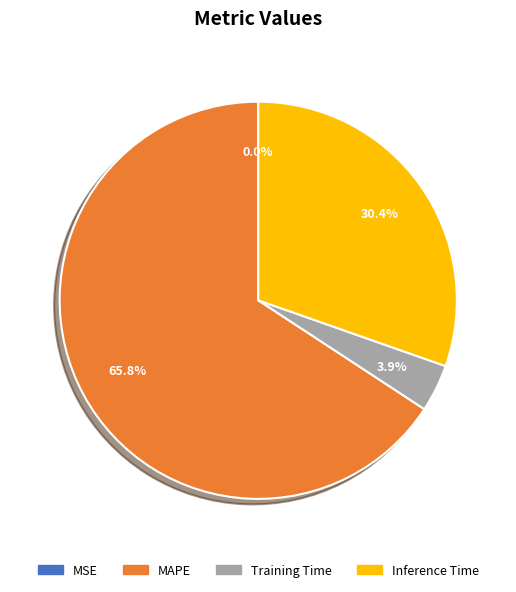

What is the largest slice in the pie chart?

MAPE